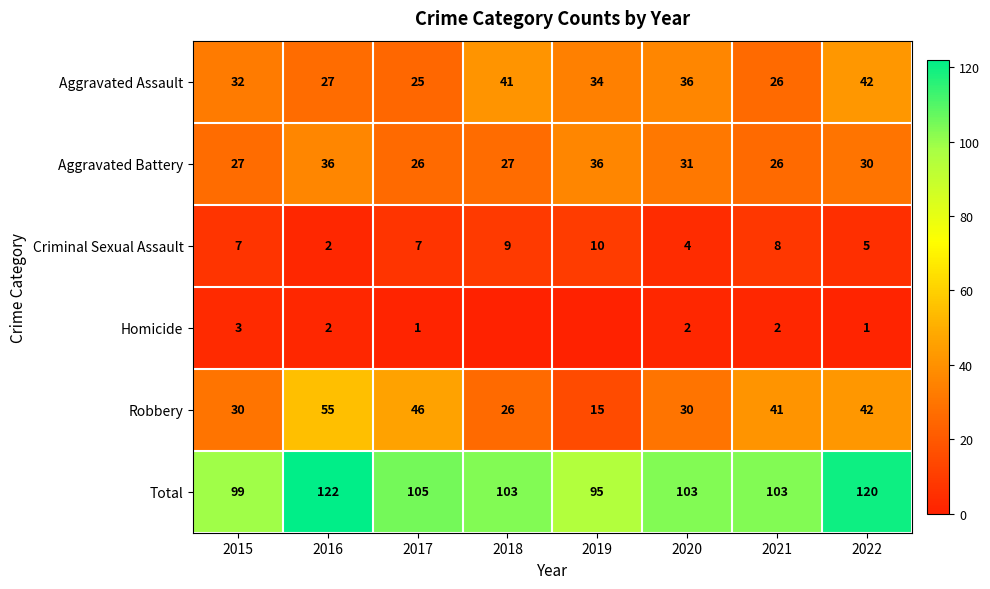

How many data points does each series have?

8